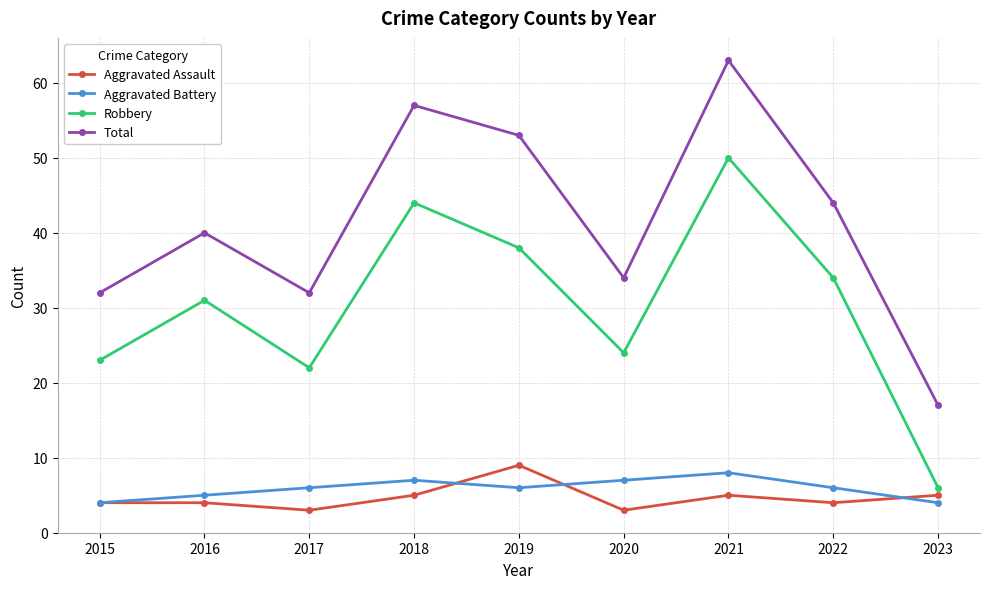

What is the average value of the Aggravated Battery series?

6